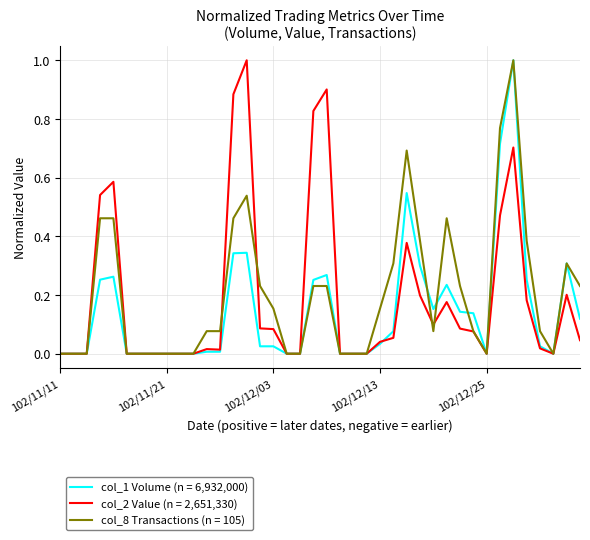

How many series are shown in this chart?

3